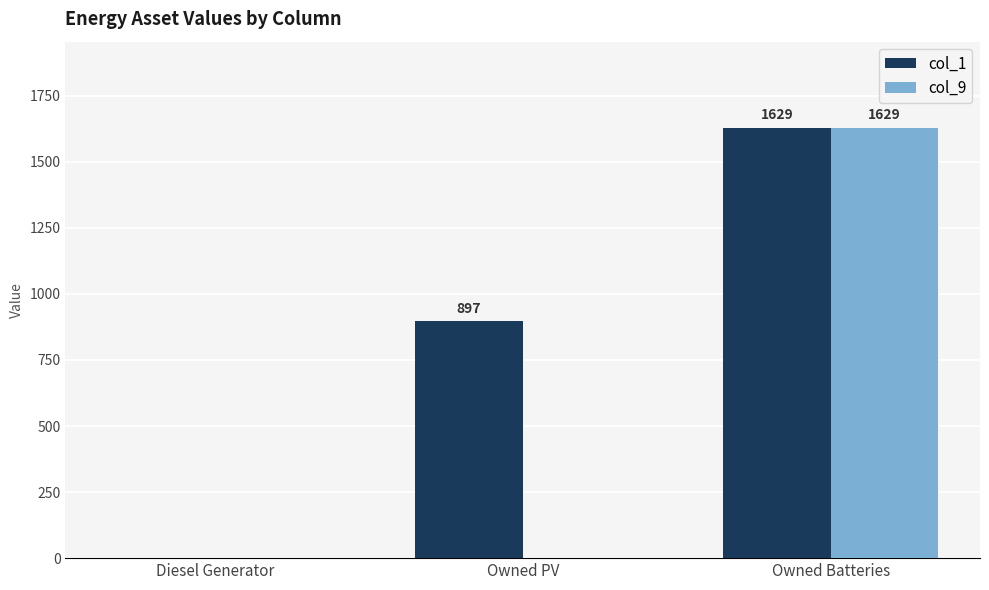

What is the maximum value shown in the chart?

1629